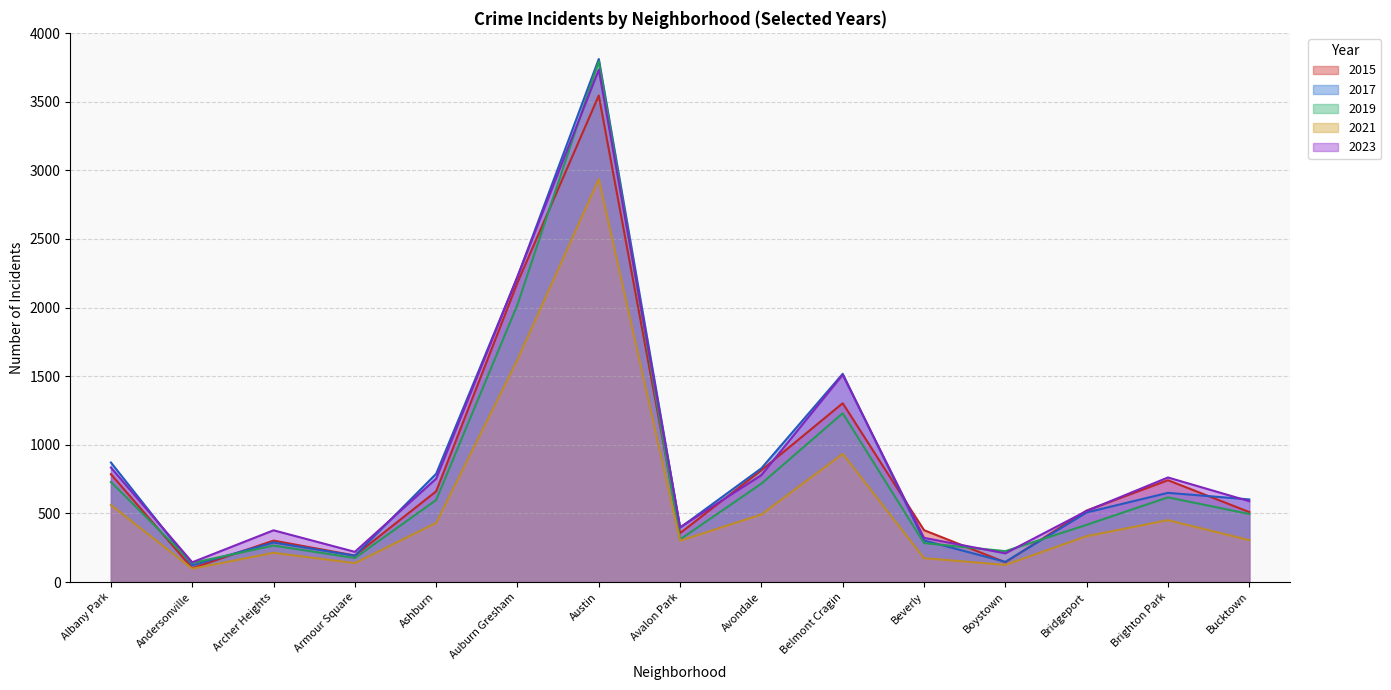

Reading left to right, what are all the values shown in this chart?

2015: Albany Park=786	Andersonville=101	Archer Heights=302	Armour Square=193	Ashburn=661	Auburn Gresham=2182	Austin=3545	Avalon Park=356	Avondale=815	Belmont Cragin=1303	Beverly=378	Boystown=144	Bridgeport=521	Brighton Park=742	Bucktown=510
2017: Albany Park=871	Andersonville=122	Archer Heights=288	Armour Square=192	Ashburn=789	Auburn Gresham=2223	Austin=3811	Avalon Park=396	Avondale=829	Belmont Cragin=1517	Beverly=303	Boystown=147	Bridgeport=507	Brighton Park=650	Bucktown=602
2019: Albany Park=729	Andersonville=139	Archer Heights=266	Armour Square=175	Ashburn=598	Auburn Gresham=2021	Austin=3795	Avalon Park=311	Avondale=717	Belmont Cragin=1230	Beverly=284	Boystown=225	Bridgeport=417	Brighton Park=617	Bucktown=496
2021: Albany Park=561	Andersonville=97	Archer Heights=213	Armour Square=138	Ashburn=431	Auburn Gresham=1620	Austin=2936	Avalon Park=301	Avondale=492	Belmont Cragin=934	Beverly=174	Boystown=125	Bridgeport=334	Brighton Park=451	Bucktown=305
2023: Albany Park=834	Andersonville=144	Archer Heights=377	Armour Square=220	Ashburn=753	Auburn Gresham=2226	Austin=3733	Avalon Park=399	Avondale=779	Belmont Cragin=1510	Beverly=322	Boystown=209	Bridgeport=518	Brighton Park=762	Bucktown=589